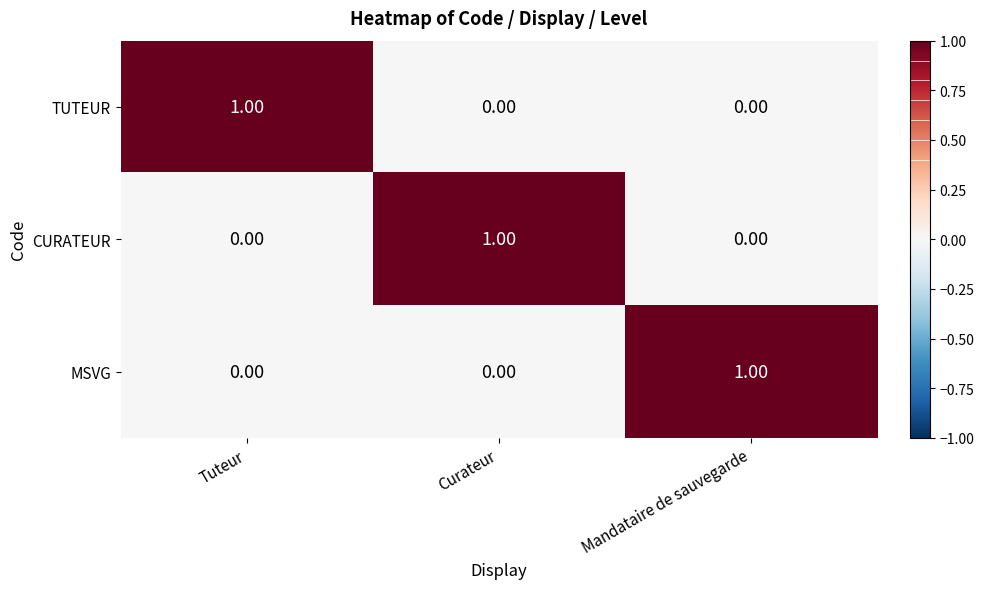

Is the value of CURATEUR at Curateur greater than the value of MSVG at Tuteur?

Yes